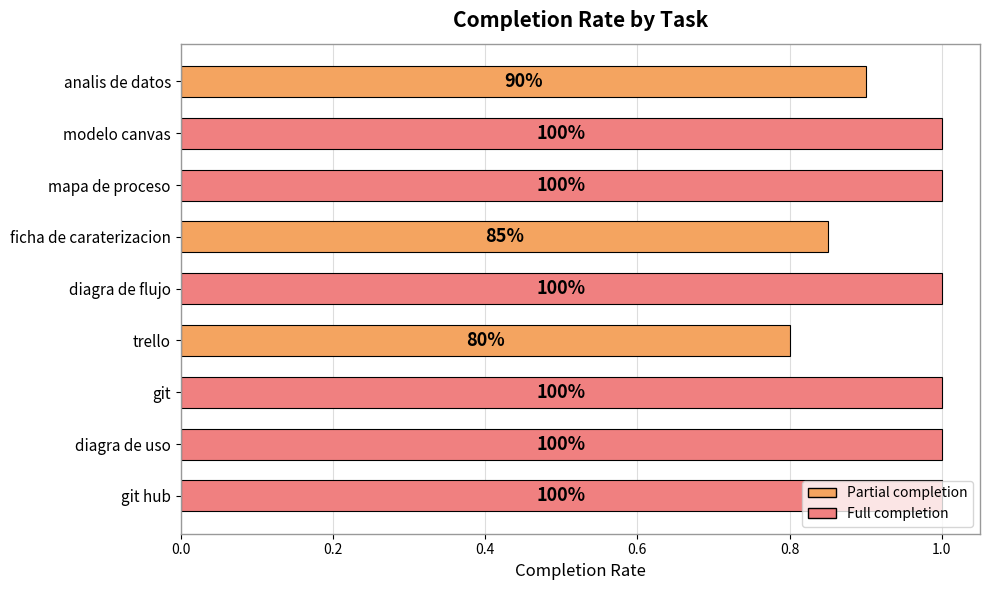

What is the average value?

1.0